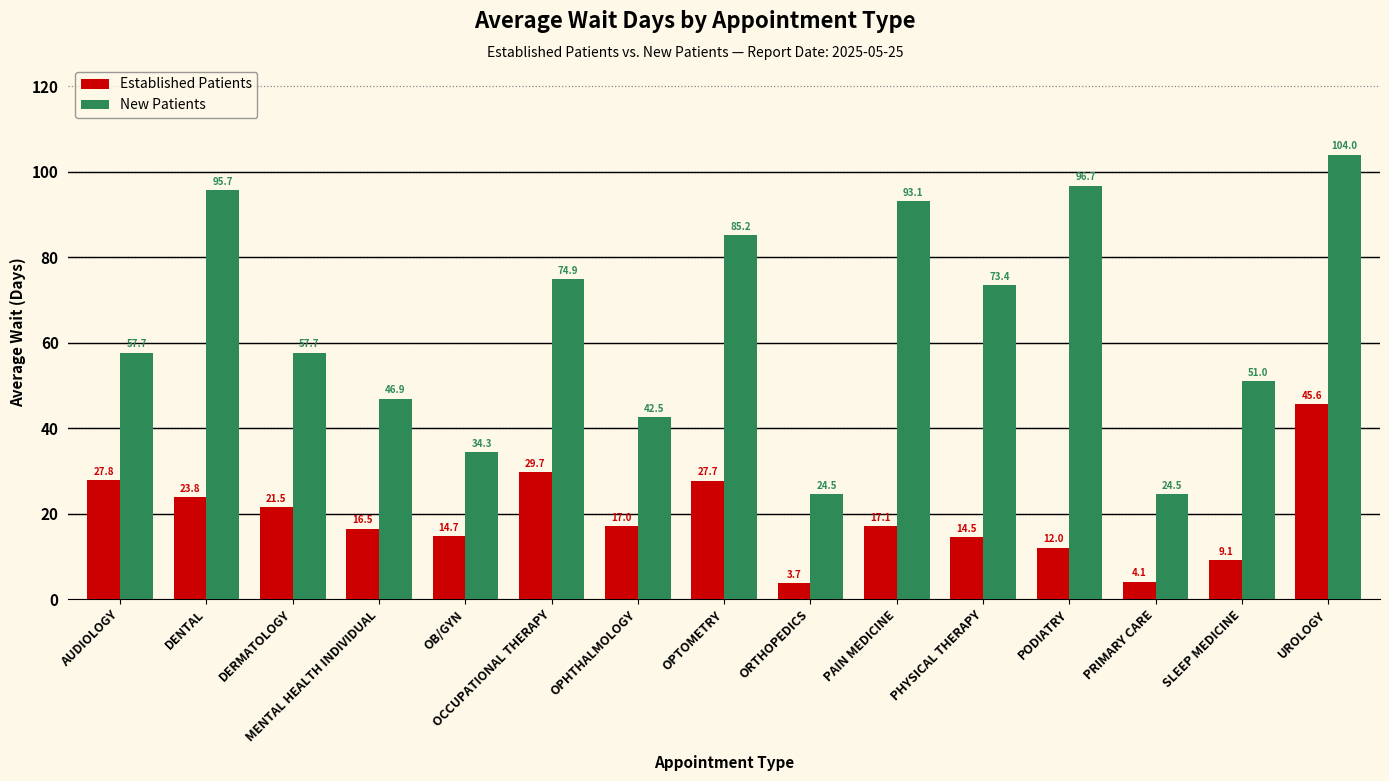

Reading left to right, transcribe all the data shown in this chart.

Established Patients: AUDIOLOGY=27.8	DENTAL=23.8	DERMATOLOGY=21.5	MENTAL HEALTH INDIVIDUAL=16.5	OB/GYN=14.7	OCCUPATIONAL THERAPY=29.7	OPHTHALMOLOGY=17.0	OPTOMETRY=27.7	ORTHOPEDICS=3.7	PAIN MEDICINE=17.1	PHYSICAL THERAPY=14.5	PODIATRY=12.0	PRIMARY CARE=4.1	SLEEP MEDICINE=9.1	UROLOGY=45.6
New Patients: AUDIOLOGY=57.7	DENTAL=95.7	DERMATOLOGY=57.7	MENTAL HEALTH INDIVIDUAL=46.9	OB/GYN=34.3	OCCUPATIONAL THERAPY=74.9	OPHTHALMOLOGY=42.5	OPTOMETRY=85.2	ORTHOPEDICS=24.5	PAIN MEDICINE=93.1	PHYSICAL THERAPY=73.4	PODIATRY=96.7	PRIMARY CARE=24.5	SLEEP MEDICINE=51.0	UROLOGY=104.0